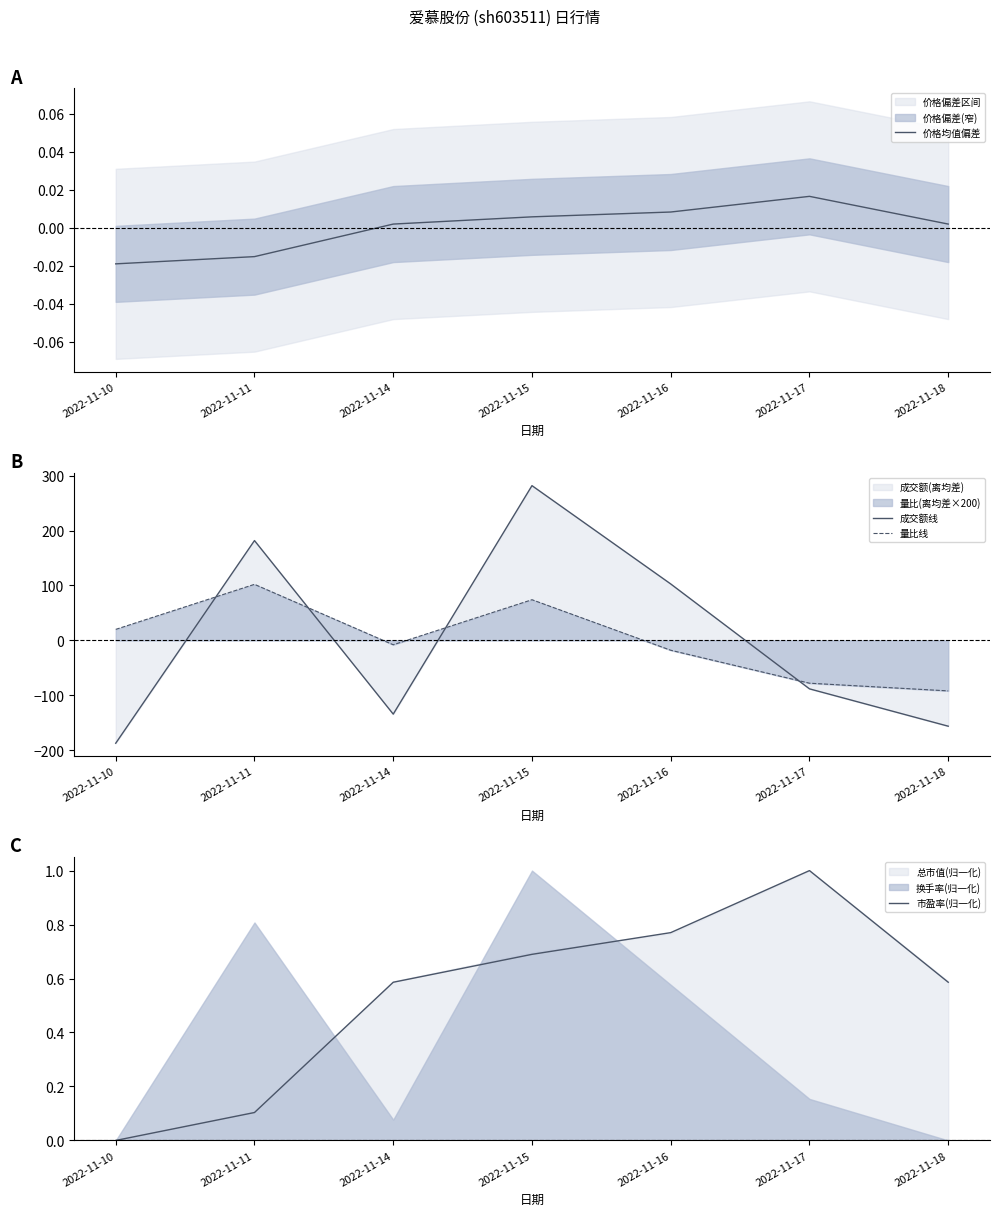

At which label does 成交额线 reach its peak?

2022-11-15